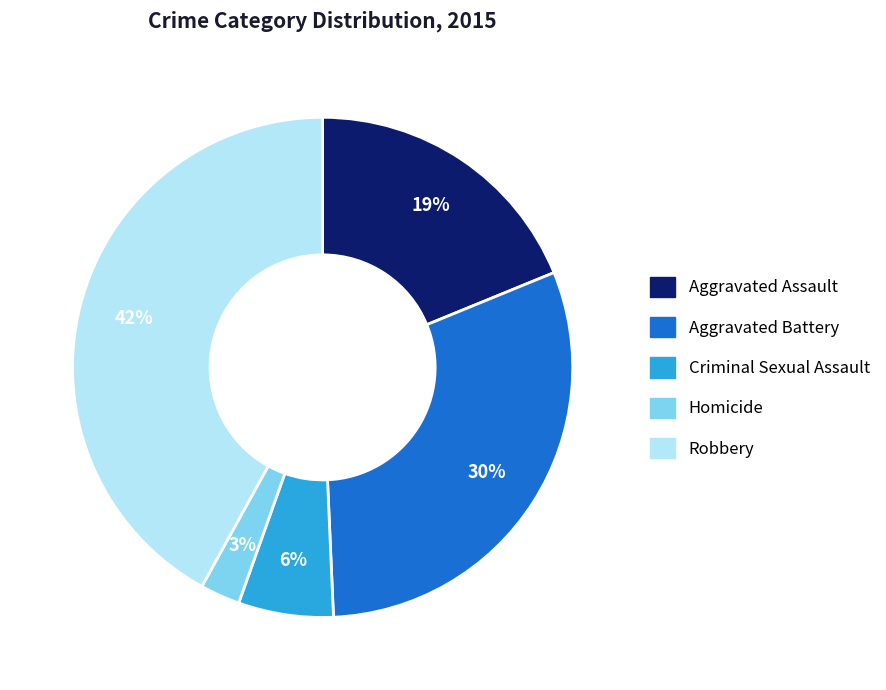

Count the number of slices in the pie.

5